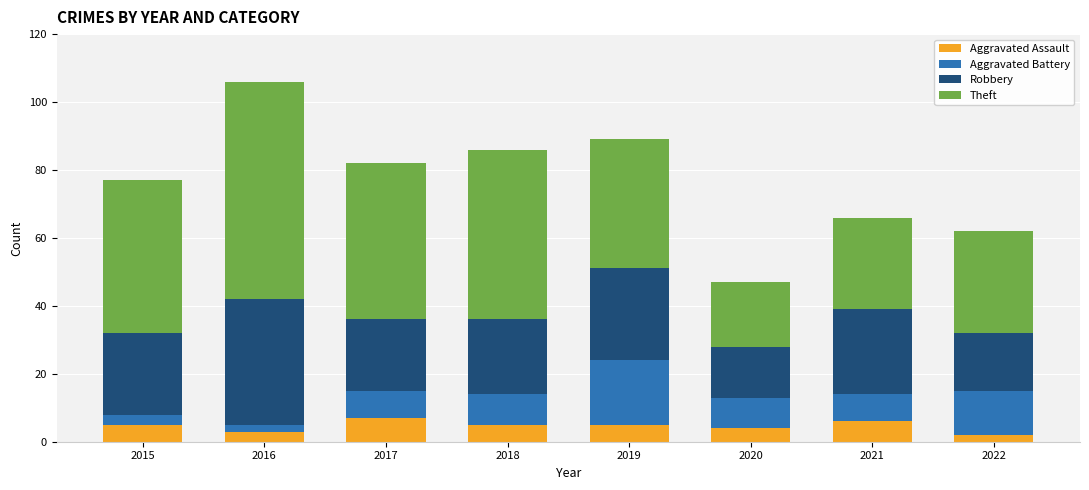

What is the highest value of the Aggravated Assault series?

7